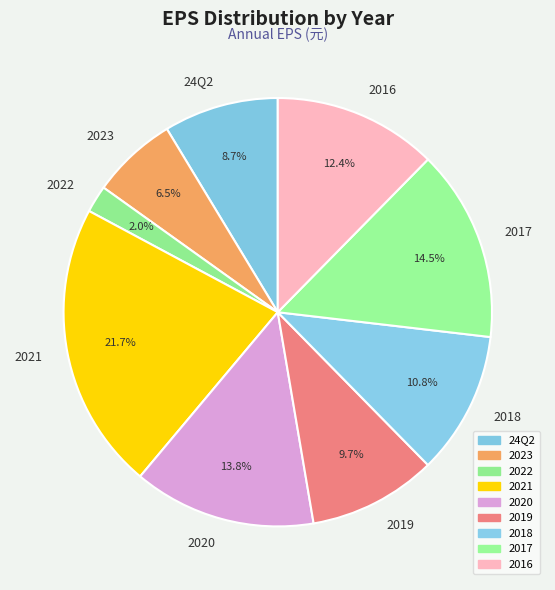

Is it true that 2022 is 2% of the pie?

True